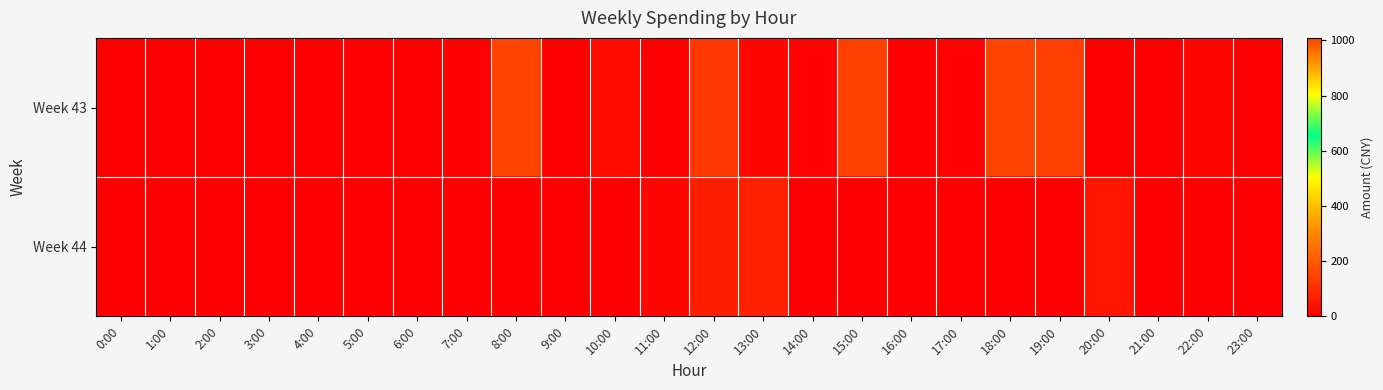

At which category is the sum across all series the highest?

8:00